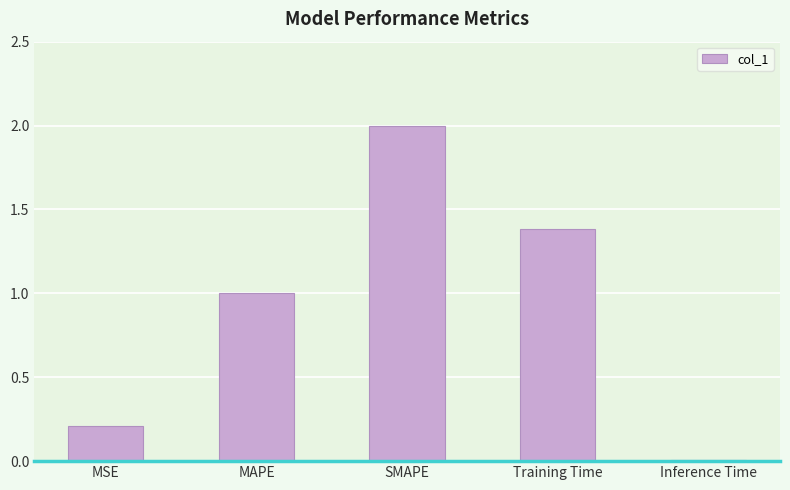

At which category does the chart reach its peak across all series?

SMAPE